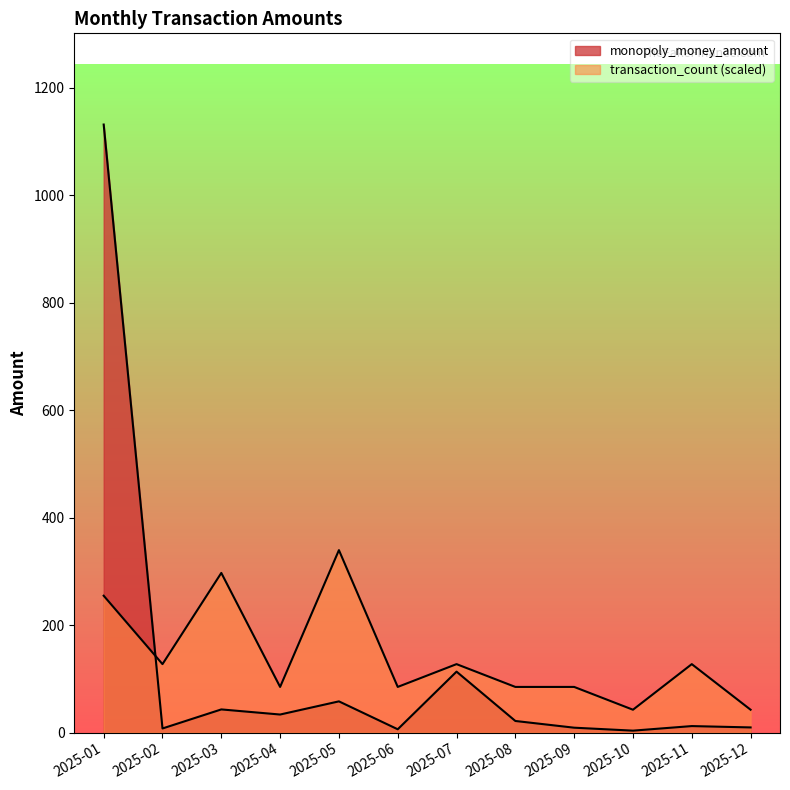

How many lines are shown in the chart?

2